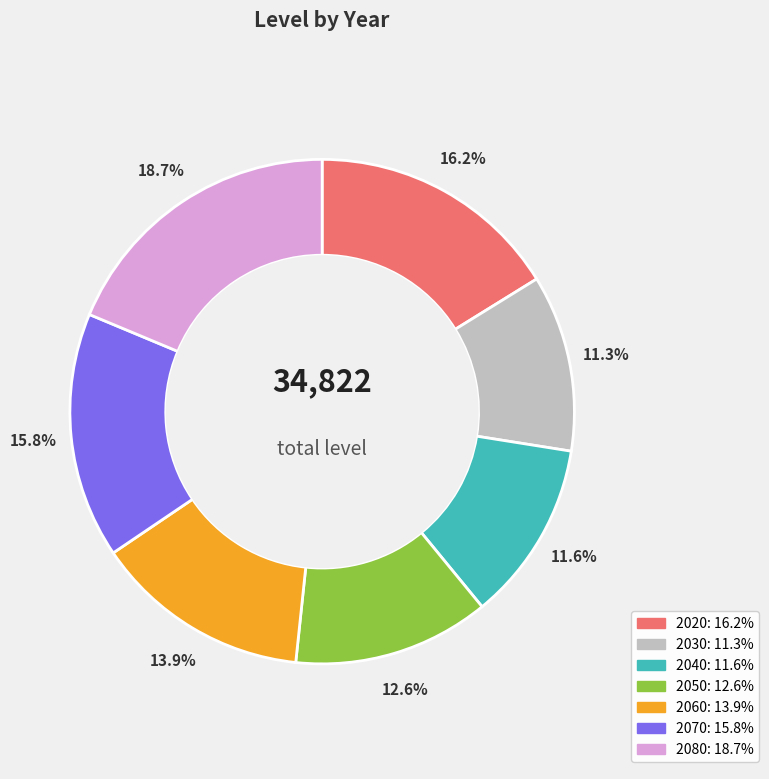

What percentage is the 2060 slice, to the nearest percent?

14%